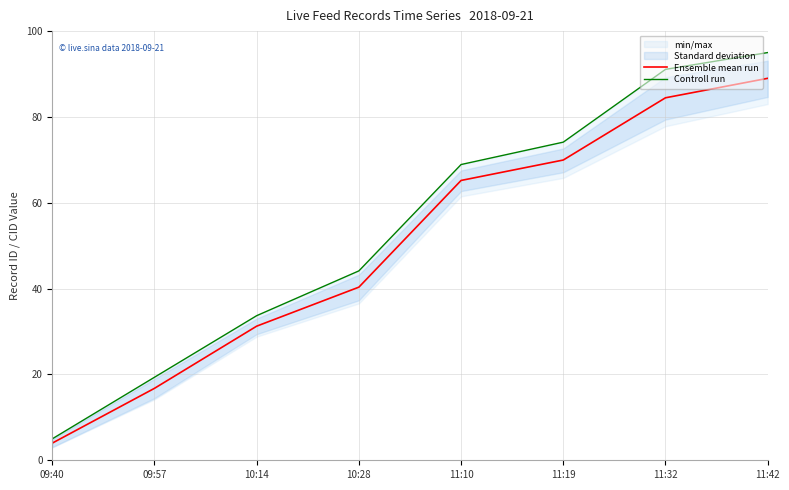

At 10:28, list the series in order from largest to smallest.

Controll run, Ensemble mean run